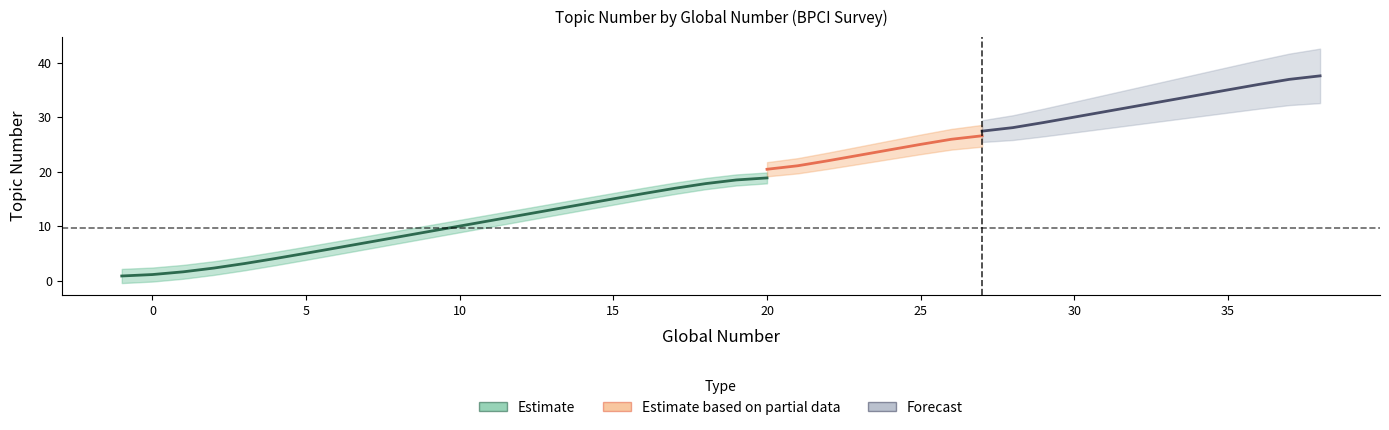

What is the value of the global_number point at the 3rd from the left?

1